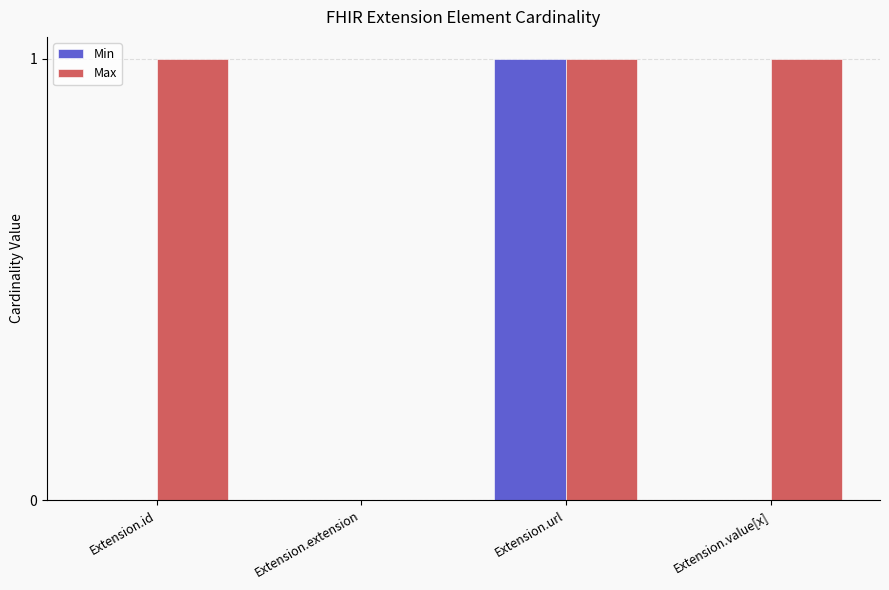

How many values in Max are above zero?

3